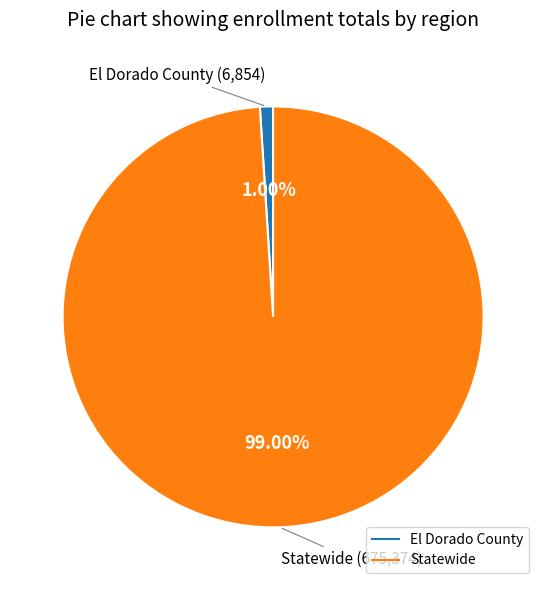

To the nearest percent, what is the combined percentage of El Dorado County and Statewide?

100%